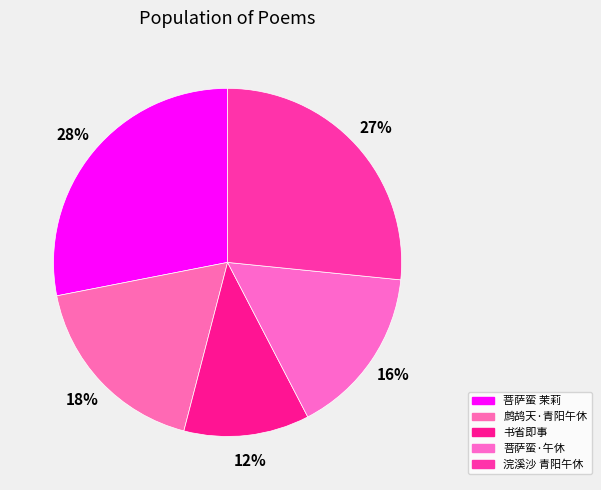

How many segments does this pie chart have?

5